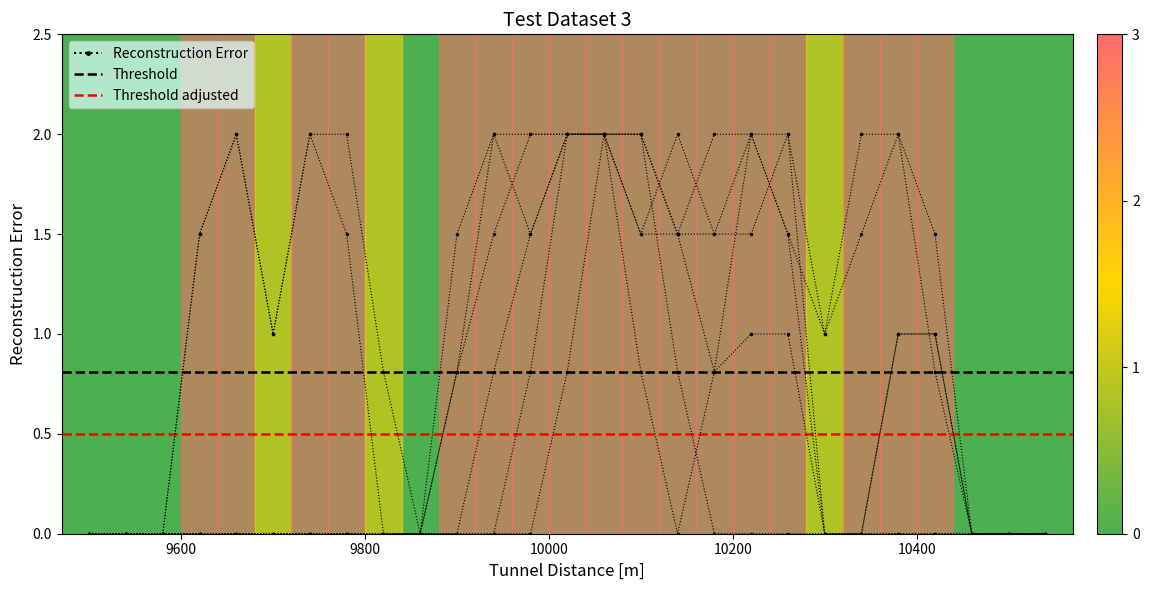

Reading left to right, what are all the values shown in this chart?

col_7: 0=0.0	1=0.0	2=0.0	3=0.0	4=0.0	5=0.0	6=0.0	7=0.0	8=0.0	9=0.0	10=0.0	11=0.0	12=0.0	13=0.8	14=2.0	15=2.0	16=1.5	17=0.8	18=1.0	19=1.0	20=0.0	21=0.0	22=1.0	23=1.0	24=0.0	25=0.0	26=0.0
col_8: 0=0.0	1=0.0	2=0.0	3=0.0	4=0.0	5=0.0	6=0.0	7=0.0	8=0.0	9=0.0	10=0.0	11=0.0	12=0.8	13=2.0	14=2.0	15=0.8	16=0.0	17=0.8	18=2.0	19=1.5	20=0.0	21=0.0	22=1.0	23=1.0	24=0.0	25=0.0	26=0.0
col_9: 0=0.0	1=0.0	2=0.0	3=0.0	4=0.0	5=0.0	6=0.0	7=0.0	8=0.0	9=0.0	10=0.8	11=1.5	12=2.0	13=2.0	14=2.0	15=1.5	16=1.5	17=2.0	18=2.0	19=2.0	20=1.0	21=1.5	22=2.0	23=1.5	24=0.0	25=0.0	26=0.0
col_10: 0=0.0	1=0.0	2=0.0	3=0.0	4=0.0	5=0.0	6=0.0	7=0.0	8=0.0	9=0.0	10=1.5	11=2.0	12=1.5	13=2.0	14=2.0	15=2.0	16=1.5	17=1.5	18=2.0	19=1.5	20=1.0	21=2.0	22=2.0	23=0.8	24=0.0	25=0.0	26=0.0
col_19: 0=0.0	1=0.0	2=0.0	3=1.5	4=2.0	5=1.0	6=2.0	7=2.0	8=0.8	9=0.0	10=0.0	11=0.8	12=1.5	13=2.0	14=2.0	15=1.5	16=2.0	17=1.5	18=1.5	19=2.0	20=0.0	21=0.0	22=0.0	23=0.0	24=0.0	25=0.0	26=0.0
col_20: 0=0.0	1=0.0	2=0.0	3=1.5	4=2.0	5=1.0	6=2.0	7=1.5	8=0.0	9=0.0	10=0.8	11=2.0	12=2.0	13=2.0	14=2.0	15=2.0	16=0.8	17=0.0	18=0.0	19=0.0	20=0.0	21=0.0	22=0.0	23=0.0	24=0.0	25=0.0	26=0.0